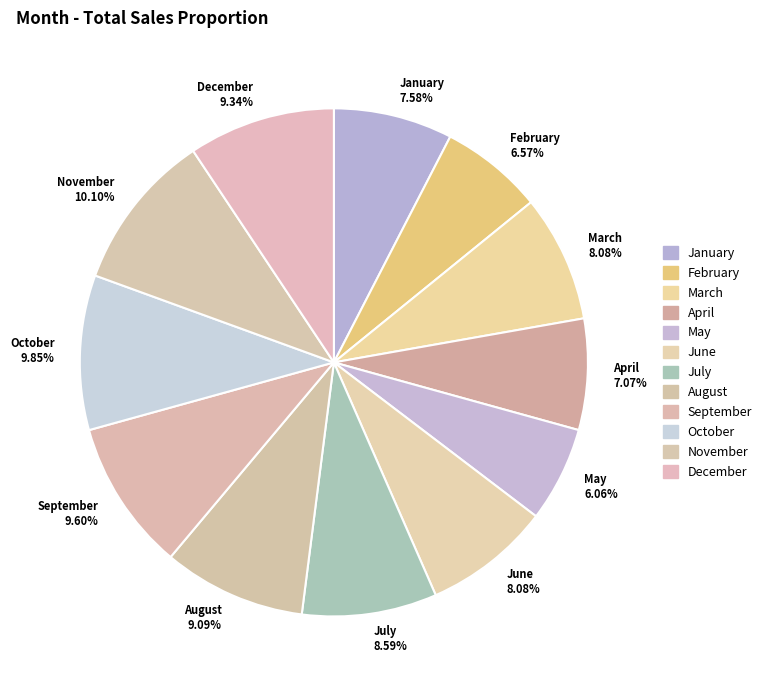

Which slice is the smallest?

May